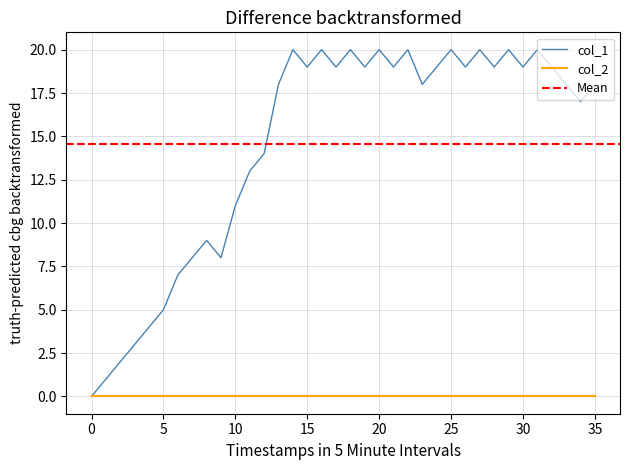

Count the number of values greater than 19.

9